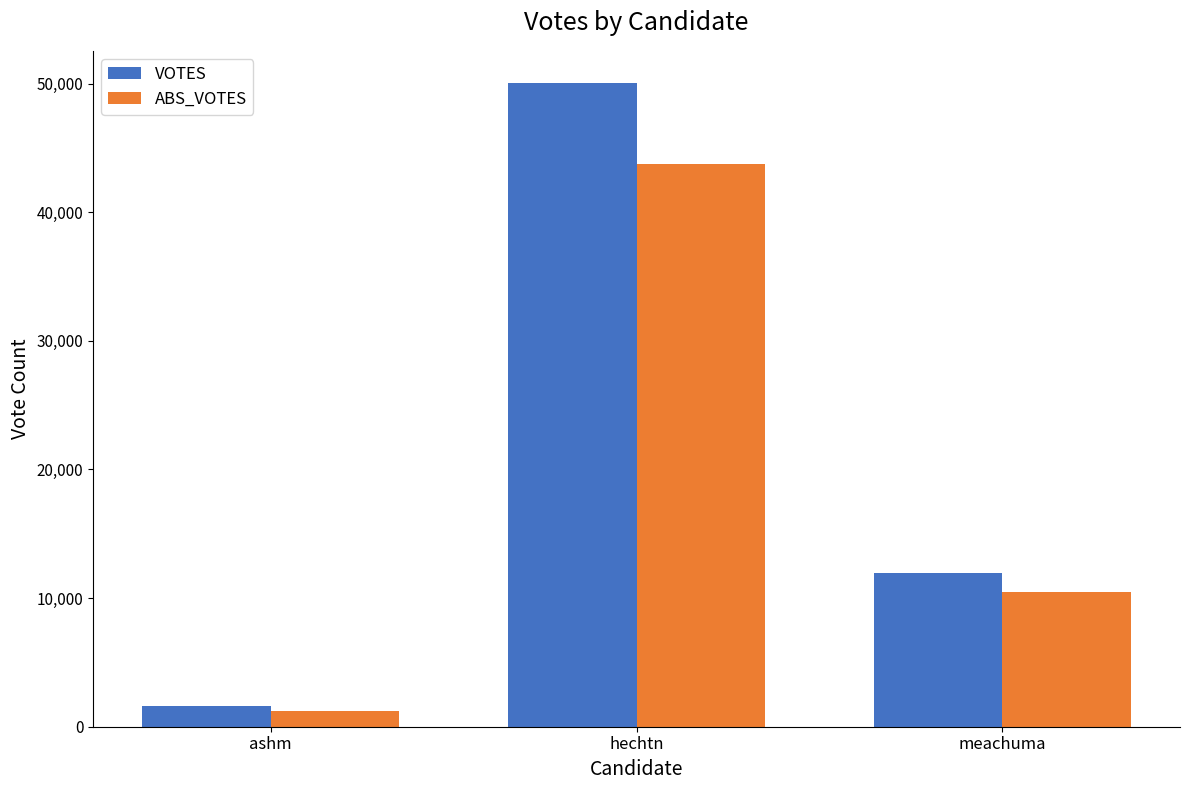

What is the label of the 2nd bar from the left?

hechtn